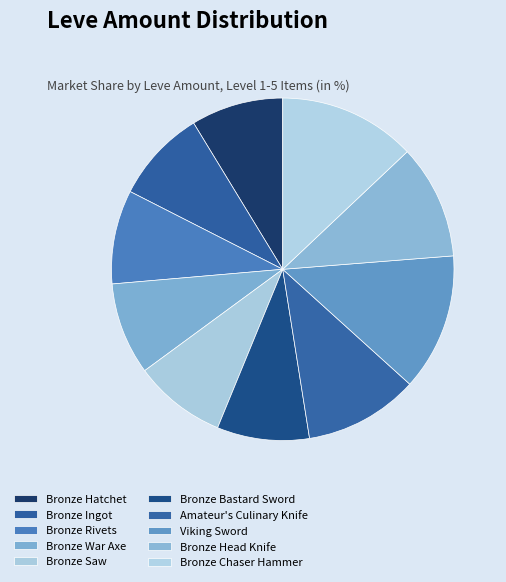

How many segments does this pie chart have?

10